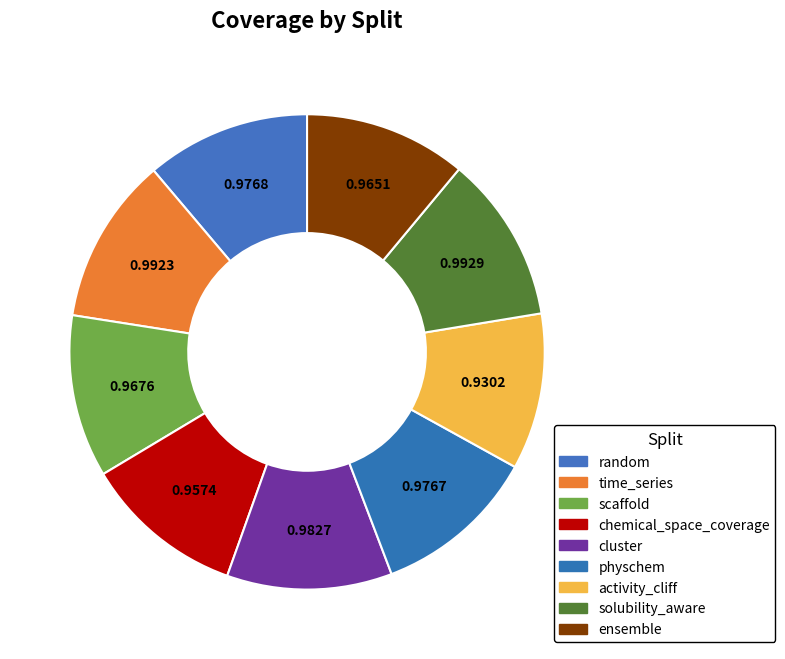

To the nearest percent, what is the difference between the largest and smallest slice percentages?

1%